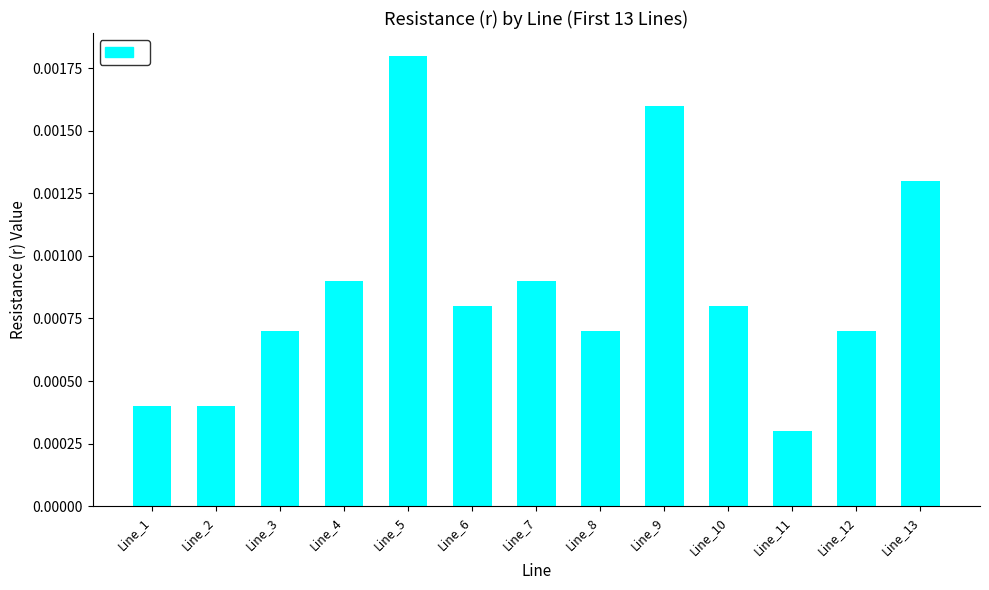

At which label is the value closest to 0?

Line_11